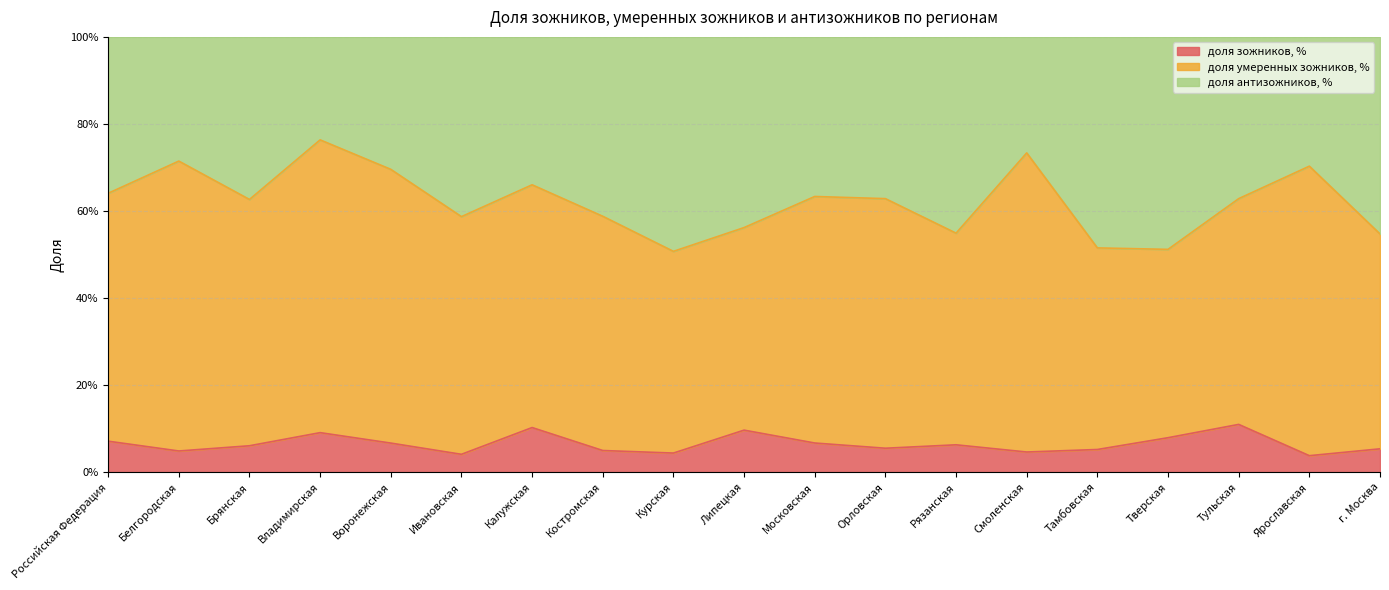

What is the spread (max minus min) of values at Курская?

0.5